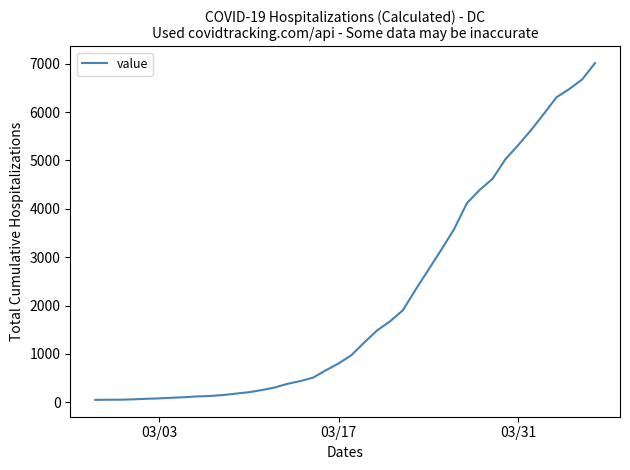

What is the maximum value shown in the chart?

7012